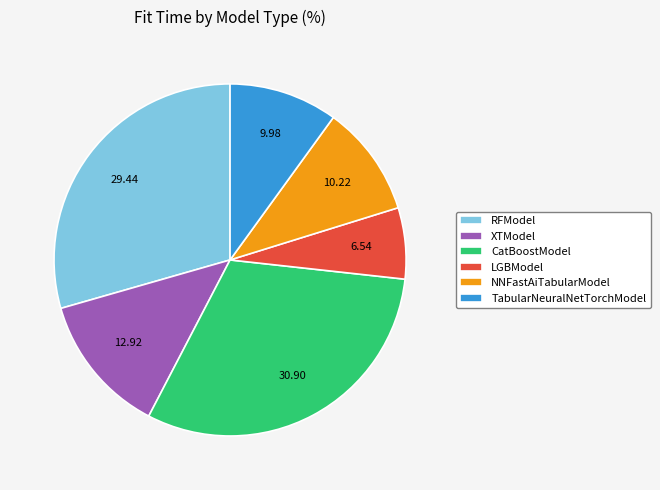

Is the sum of LGBModel and CatBoostModel greater than half?

No